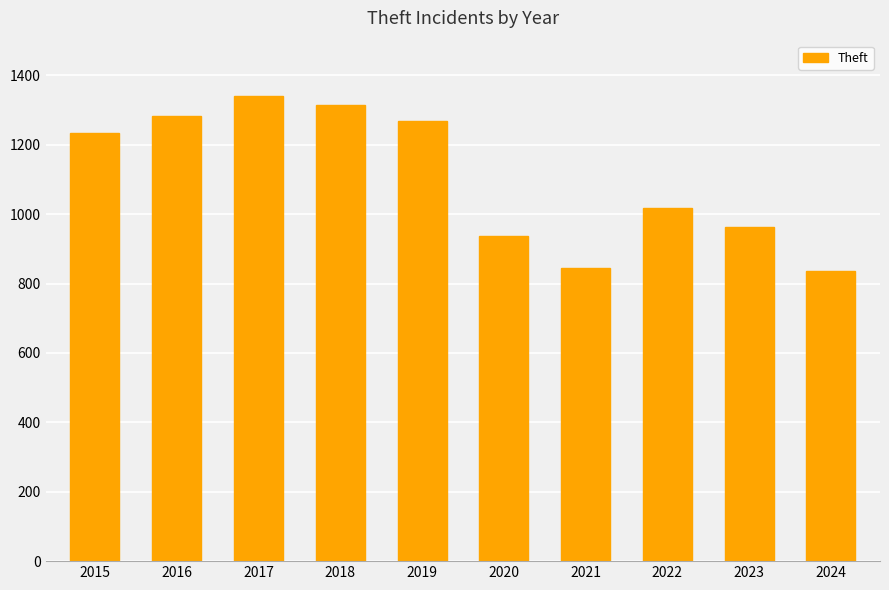

What is the average value?

1104